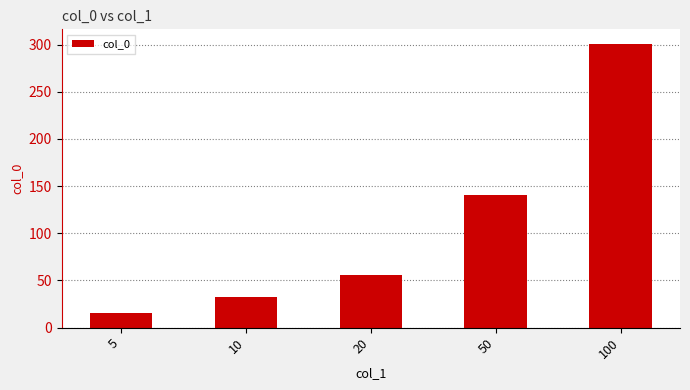

What is the value of the 2nd bar from the left?

33.0